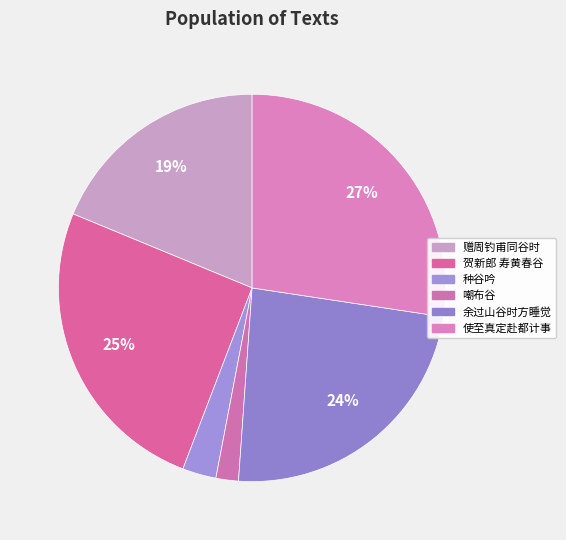

How many slices are in this pie chart?

6